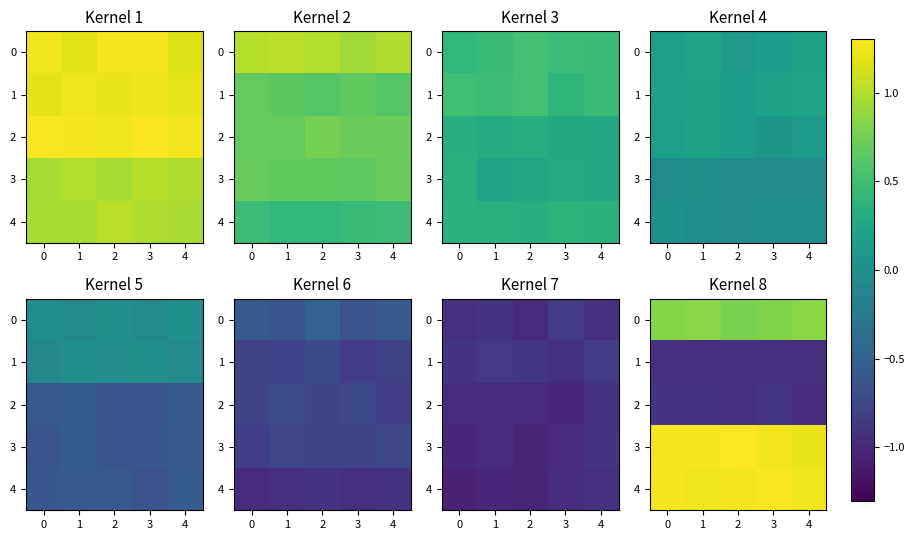

Read the row_3 value at 2.

1.3